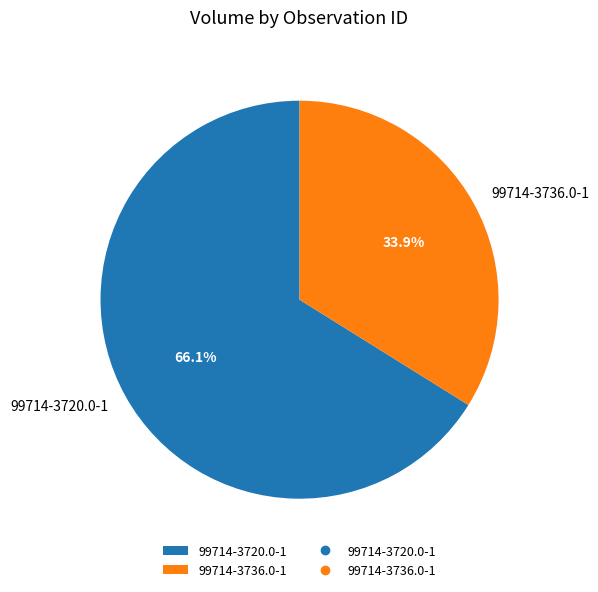

Is 99714-3736.0-1 the majority of the pie?

No